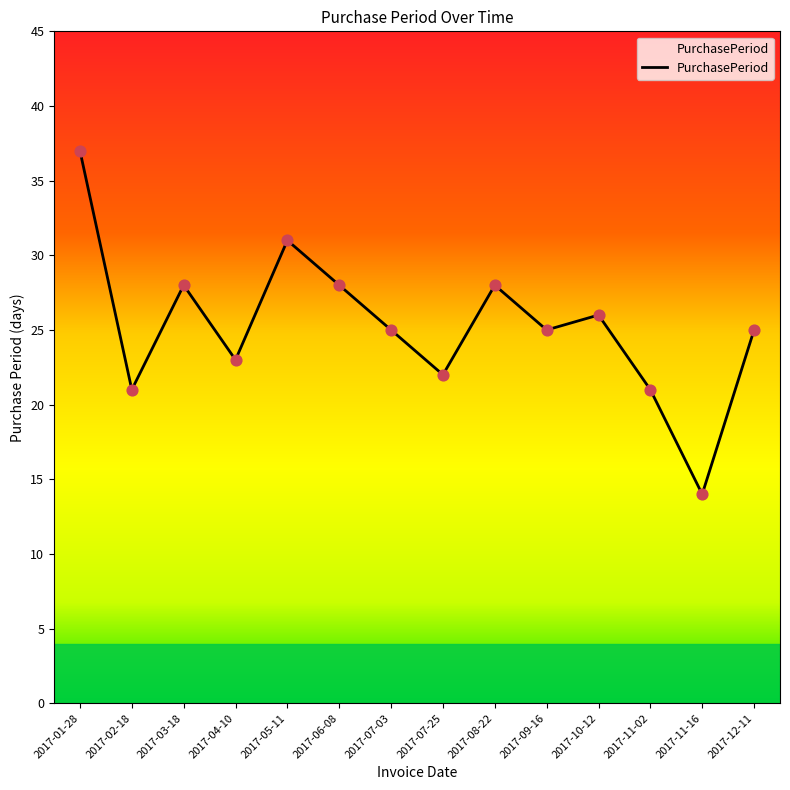

What is the change in value from 2017-06-08 to 2017-07-03?

-3